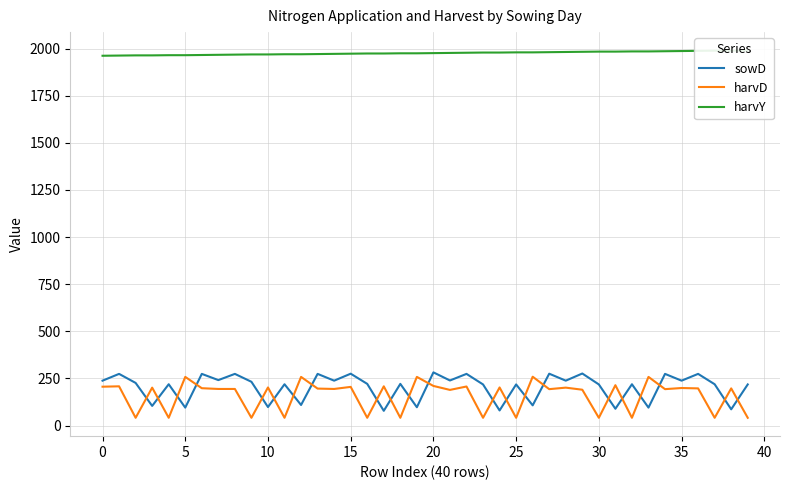

What is the average value of the harvD series?

160